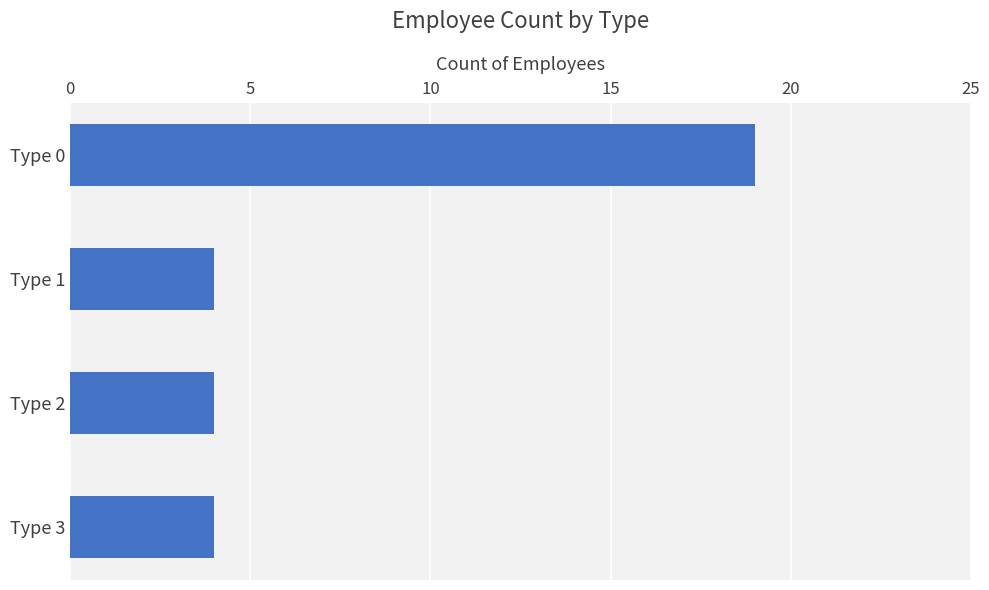

What is the value of the 2nd bar from the top?

4